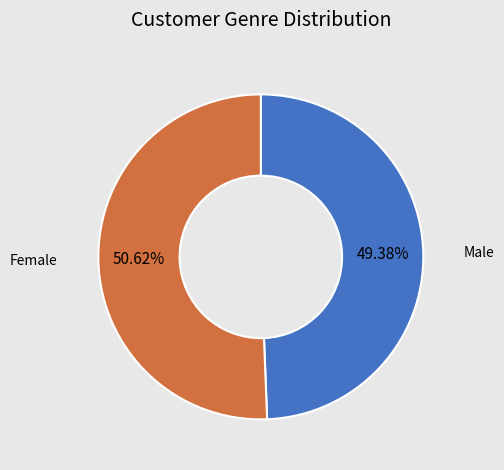

To the nearest percent, what is the difference between the largest and smallest slice percentages?

1%